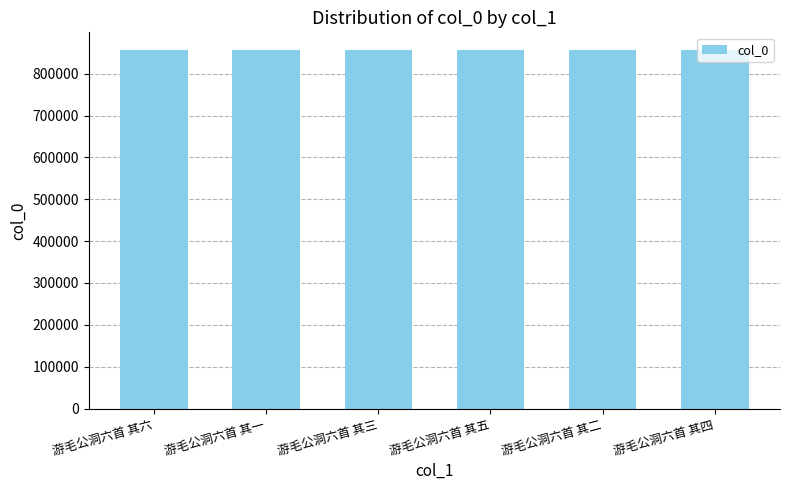

What is the maximum value shown in the chart?

855864